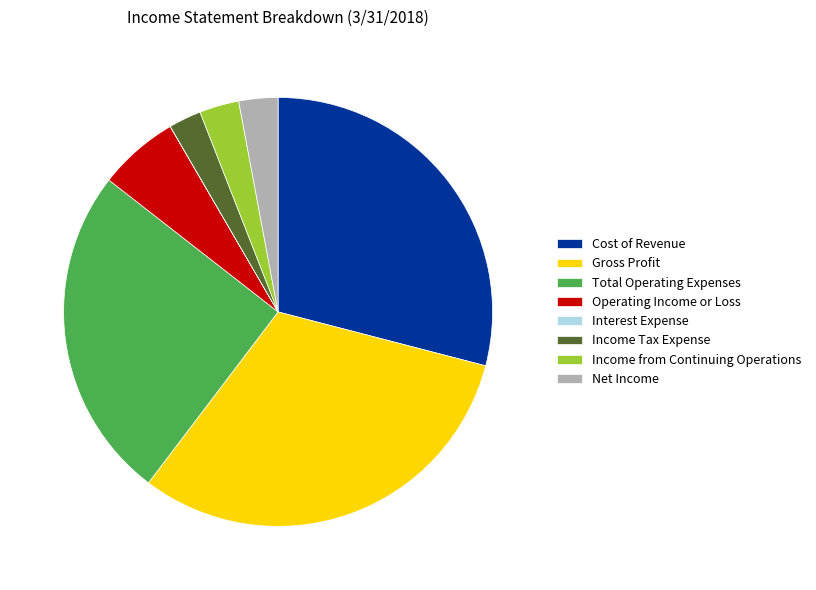

Is it true that Net Income is 3% of the pie?

True